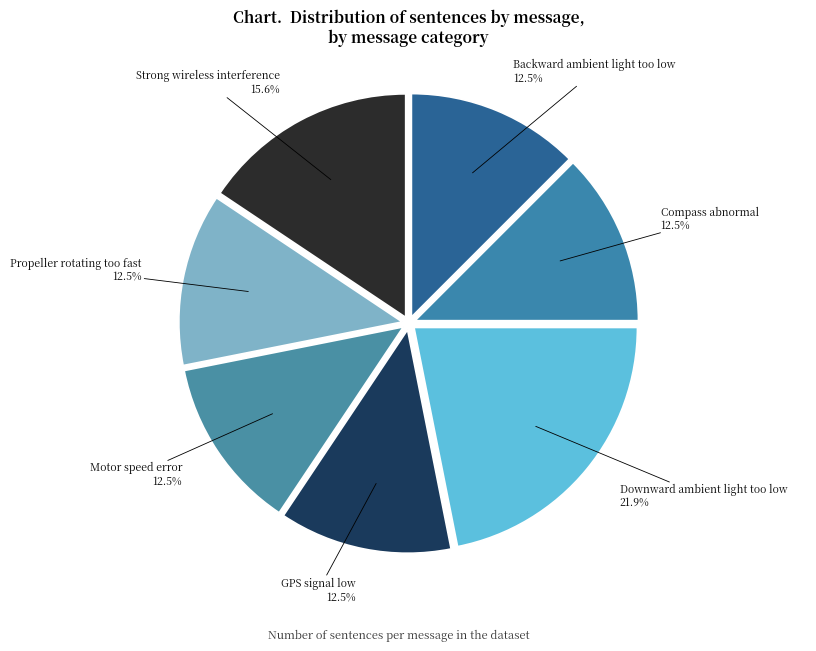

Does any single category account for the majority?

No